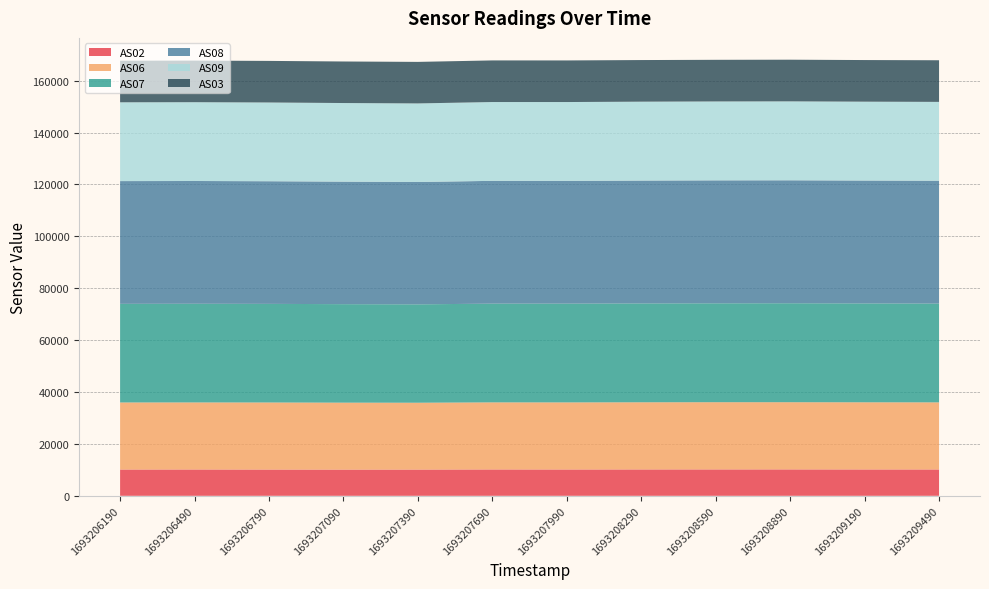

Reading right to left, list all the values displayed in this chart.

AS02: 10150	10155	10174	10171	10161	10141	10156	10110	10101	10117	10144	10125
AS06: 25860	25881	25892	25899	25880	25854	25851	25759	25798	25846	25838	25845
AS07: 38070	38099	38138	38106	38095	38063	38048	37913	37957	38001	38028	38010
AS08: 47342	47358	47384	47387	47344	47311	47319	47155	47210	47261	47307	47298
AS09: 30383	30393	30419	30408	30405	30377	30375	30275	30298	30348	30368	30367
AS03: 16041	16039	16055	16045	16039	16030	16035	16006	16008	16023	16027	16029